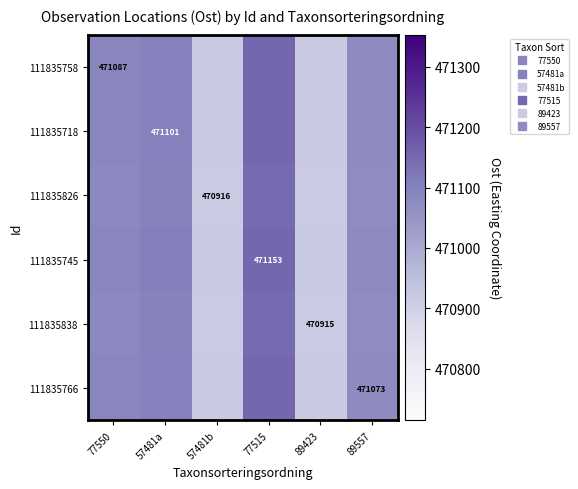

The value of 111835758 at 77515 is 719031.4. True or false?

False